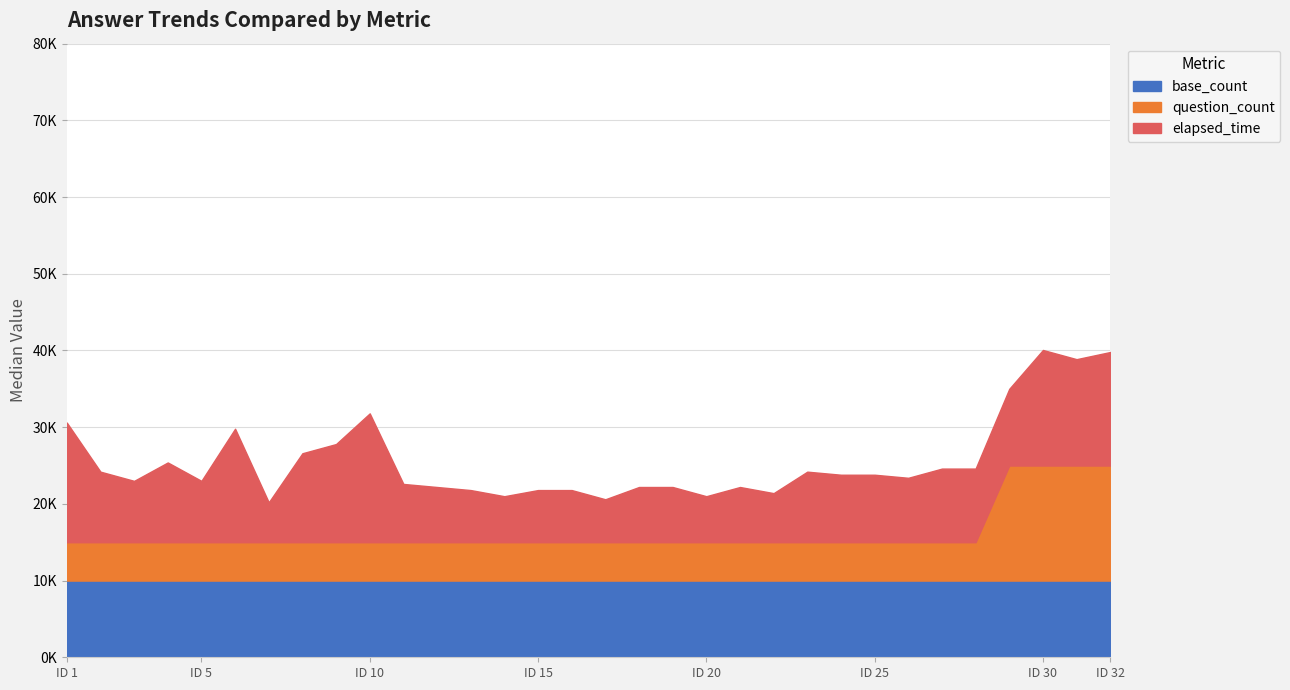

The value of question_count at 9 is 1. True or false?

False